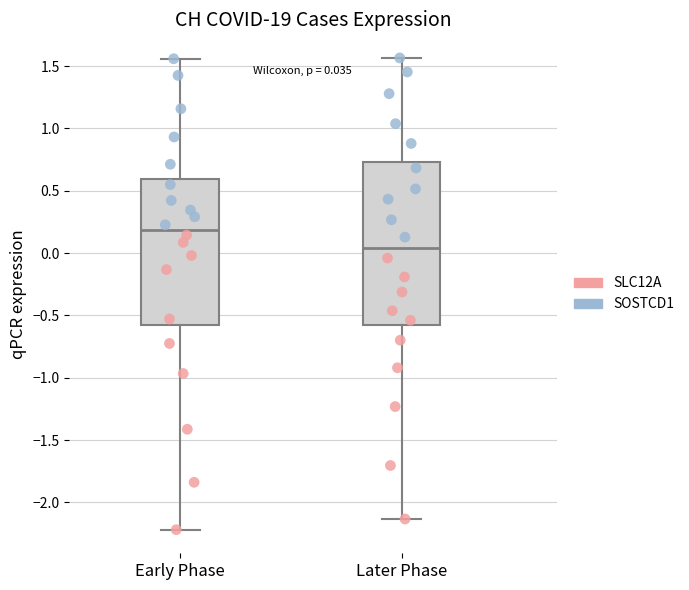

Which box's median line is the lowest?

Later Phase